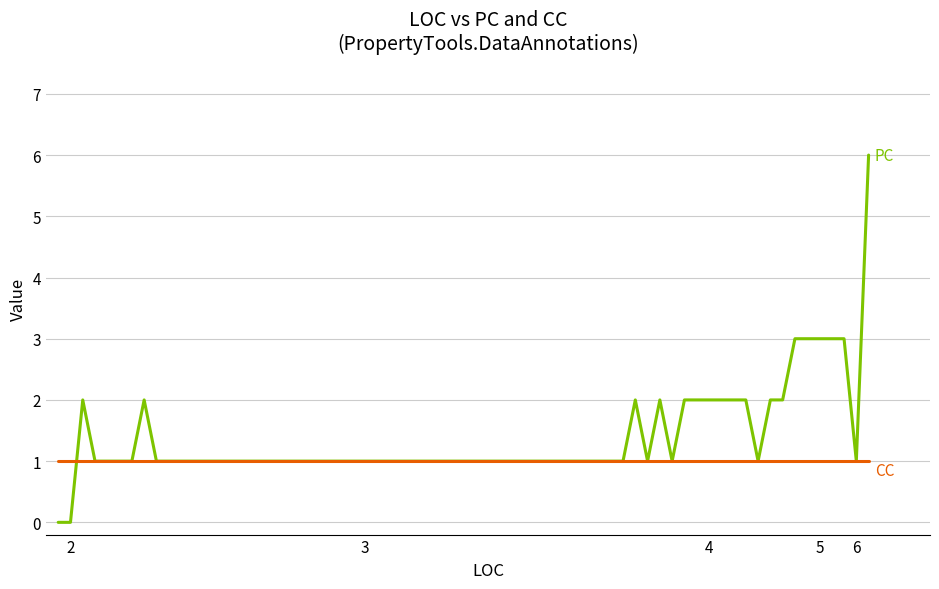

What is the maximum value shown in the chart?

6